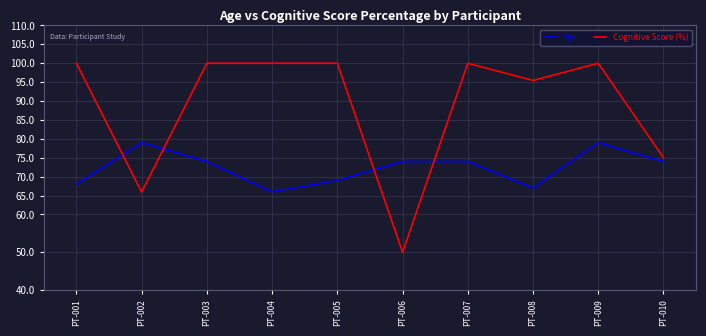

True or false: Cognitive Score (%) has a value of 75.0 at PT-010.

True